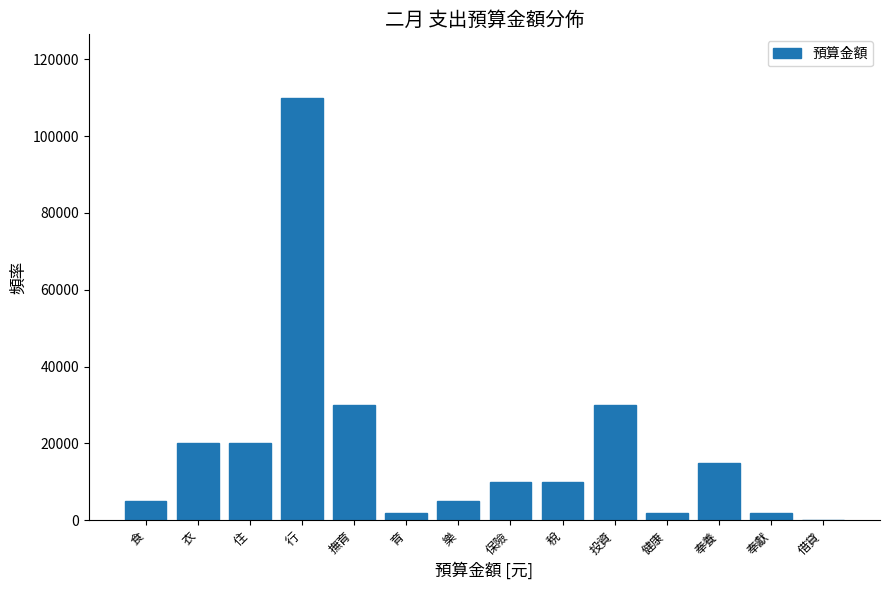

Reading right to left, list all the values displayed in this chart.

借貸=0	奉獻=2000	奉養=15000	健康=2000	投資=30000	稅=10000	保險=10000	樂=5000	育=2000	撫育=30000	行=110000	住=20000	衣=20000	食=5000